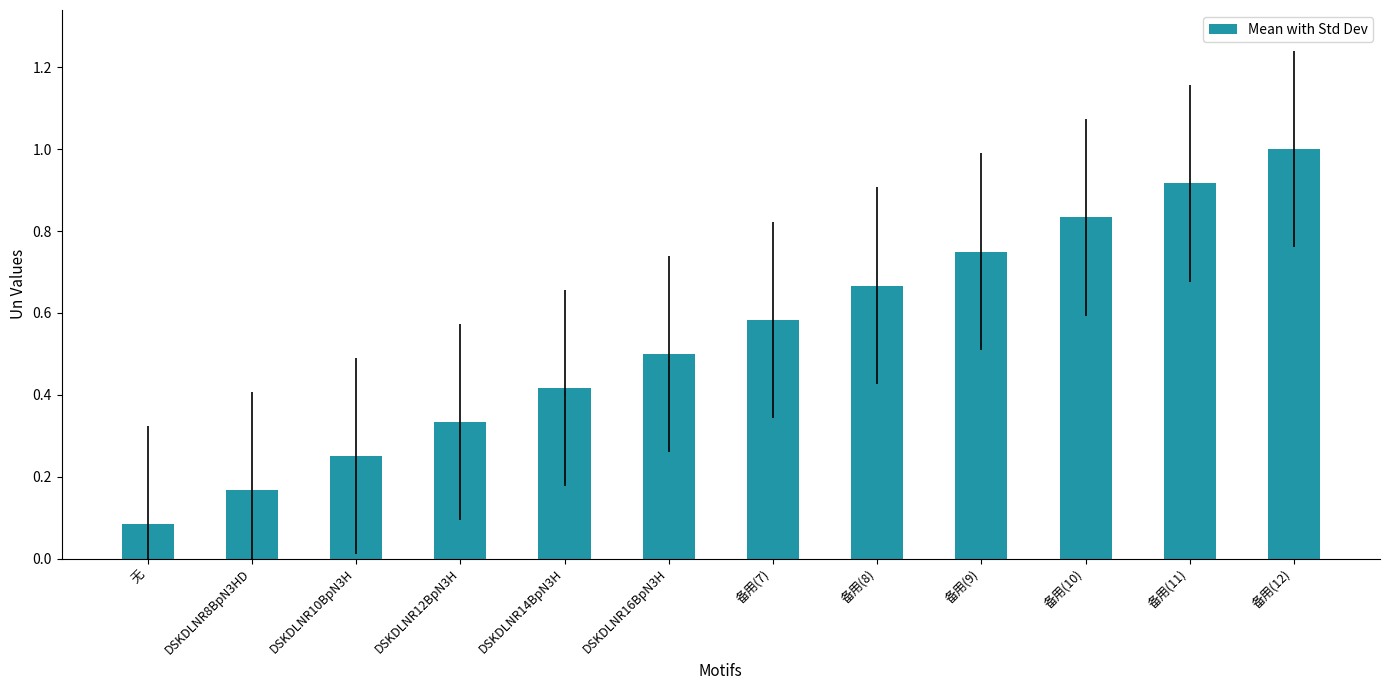

How many distinct data groups are displayed?

1